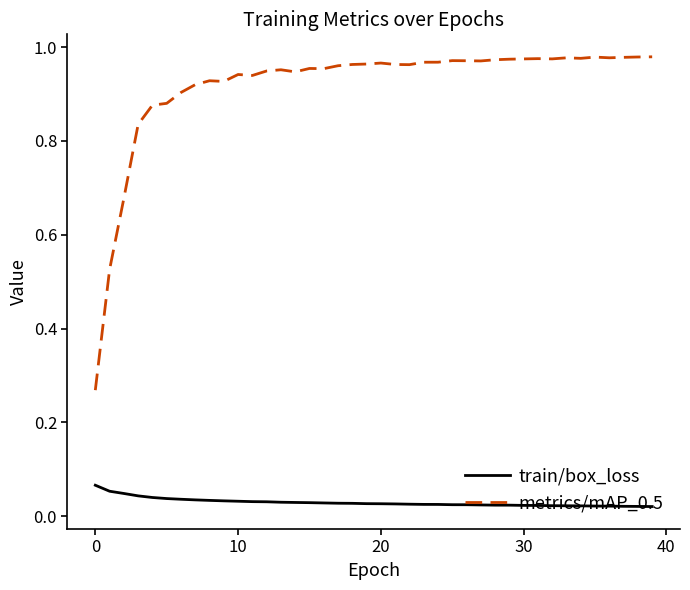

Rank the series by their average value, from highest to lowest.

metrics/mAP_0.5, train/box_loss